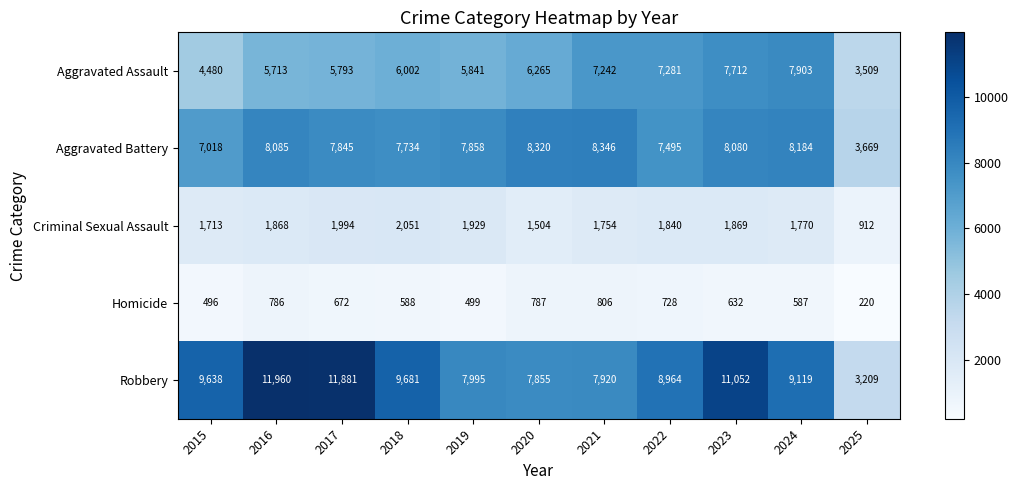

What is the difference between the maximum and second lowest values in the Aggravated Battery series?

1328